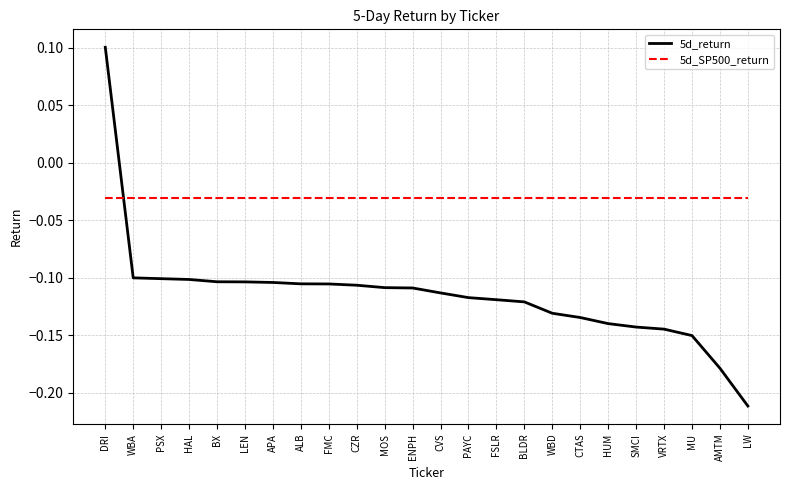

List the series in order of their overall mean, lowest first.

5d_return, 5d_SP500_return